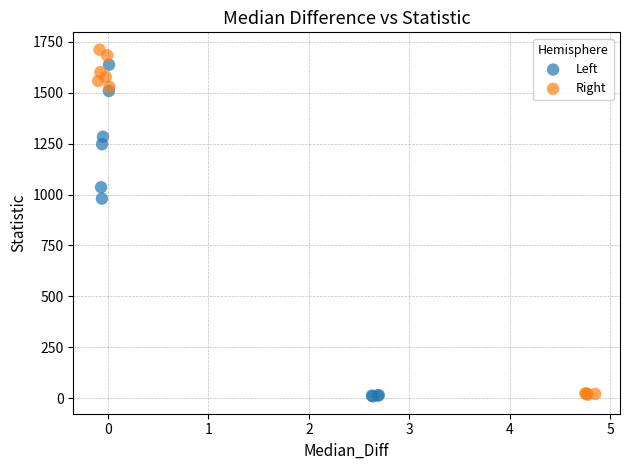

Which series has the widest spread of Y values?

Right